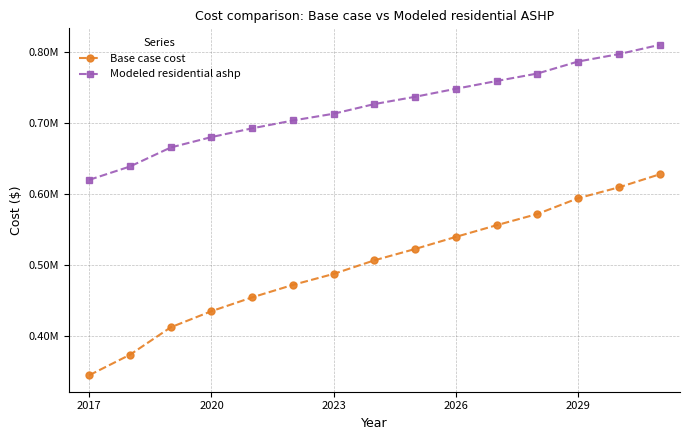

What are all the series names shown in the legend?

Base case cost, Modeled residential ashp